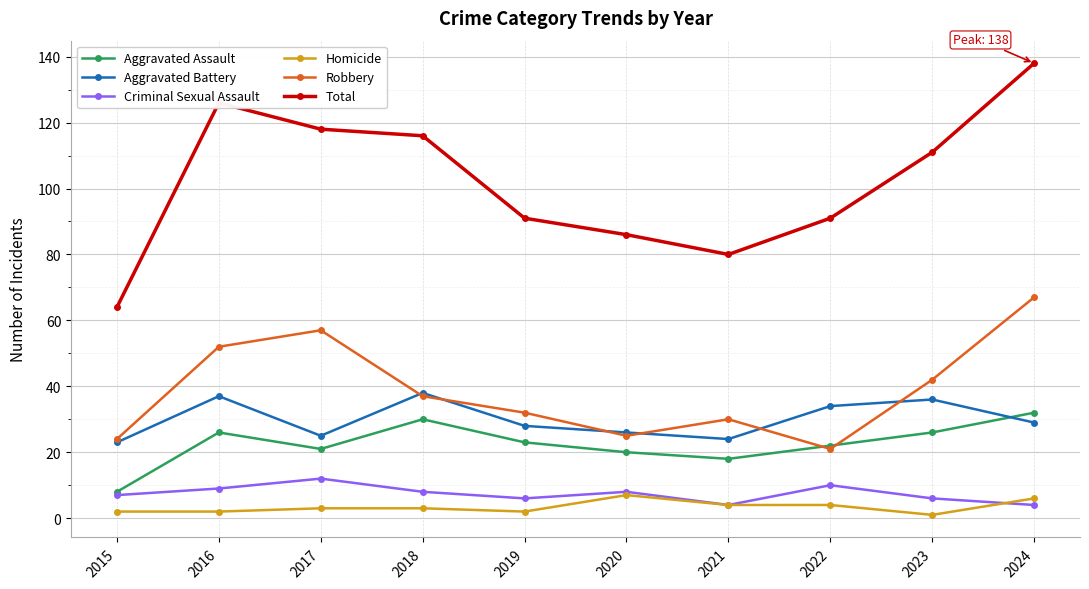

Is the value of Aggravated Battery at 2015 greater than the value of Robbery at 2019?

No